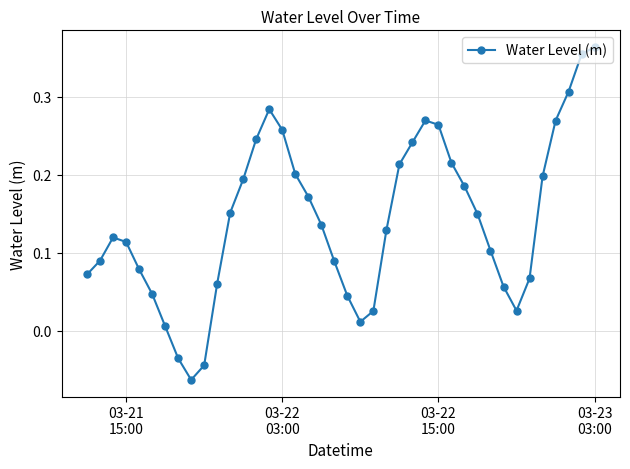

What is the sum of all values?

5.7